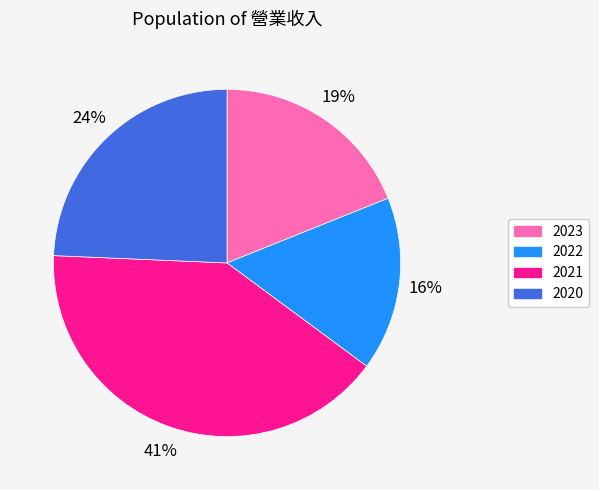

To the nearest percent, what is the average slice percentage?

25%